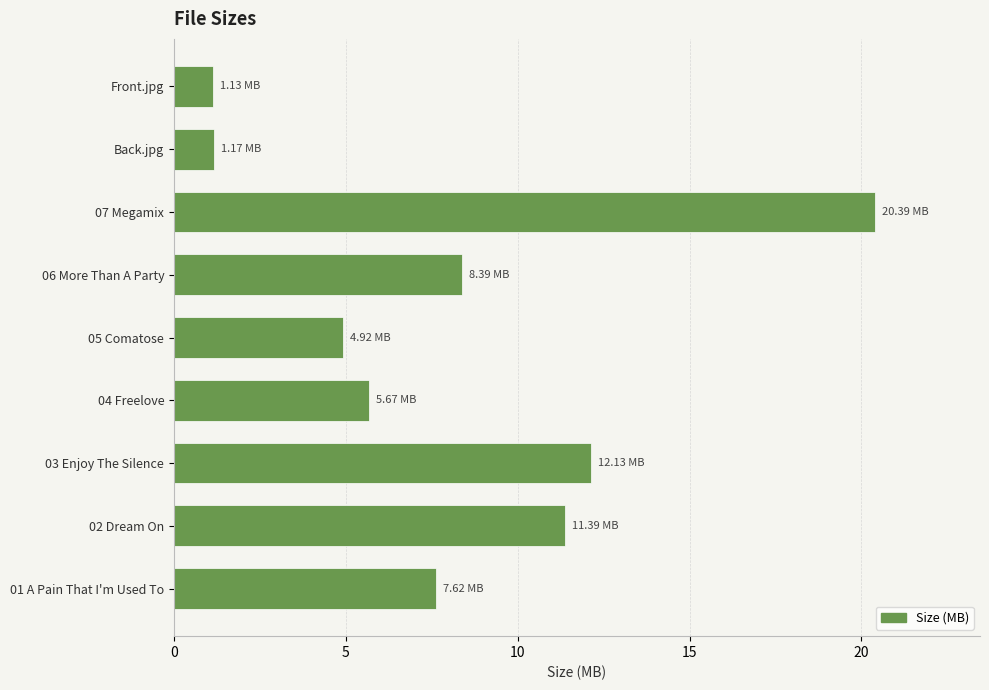

Are the bars grouped side by side (vs. stacked)?

No